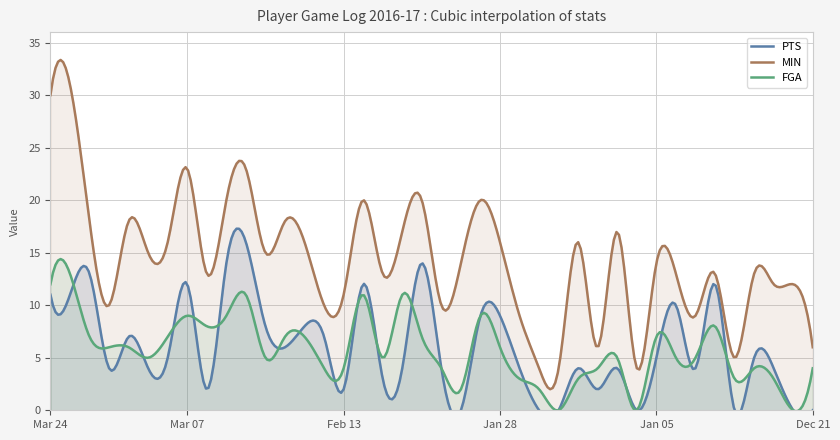

Reading left to right, transcribe all the data shown in this chart.

PTS: 11	11	13	4	7	4	5	12	2	14	16	8	6	8	7	2	12	3	4	14	4	0	9	9	4	0	0	4	2	4	0	5	10	4	12	0	5	4	0	0
MIN: 30	31	18	10	18	15	16	23	13	20	23	15	18	16	10	11	20	13	17	20	10	14	20	16	9	4	4	16	6	17	4	14	13	9	13	5	13	12	12	6
FGA: 12	13	7	6	6	5	7	9	8	9	11	5	7	7	4	4	11	5	11	7	4	2	9	6	3	2	0	3	4	5	0	7	5	5	8	3	4	3	0	4